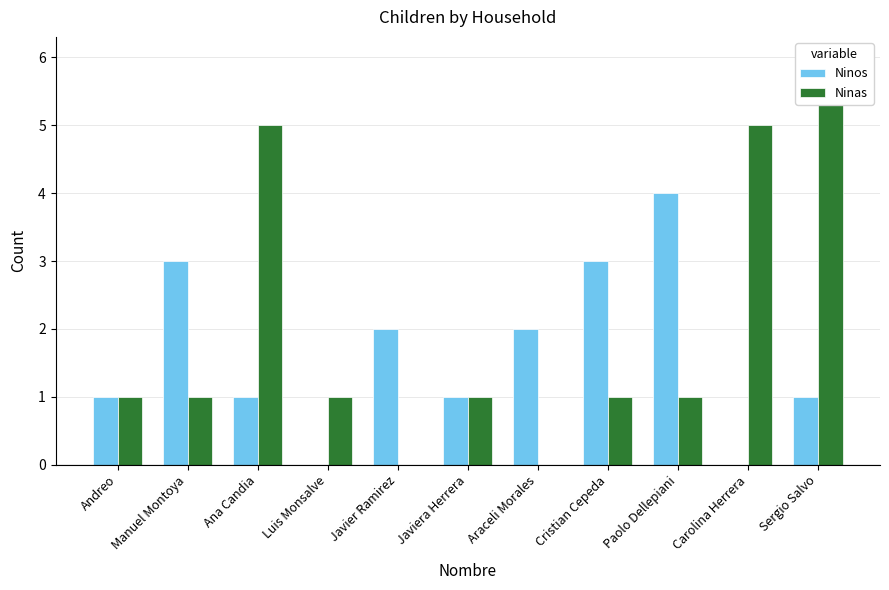

What is the difference between the maximum and minimum values in the Ninos series?

4